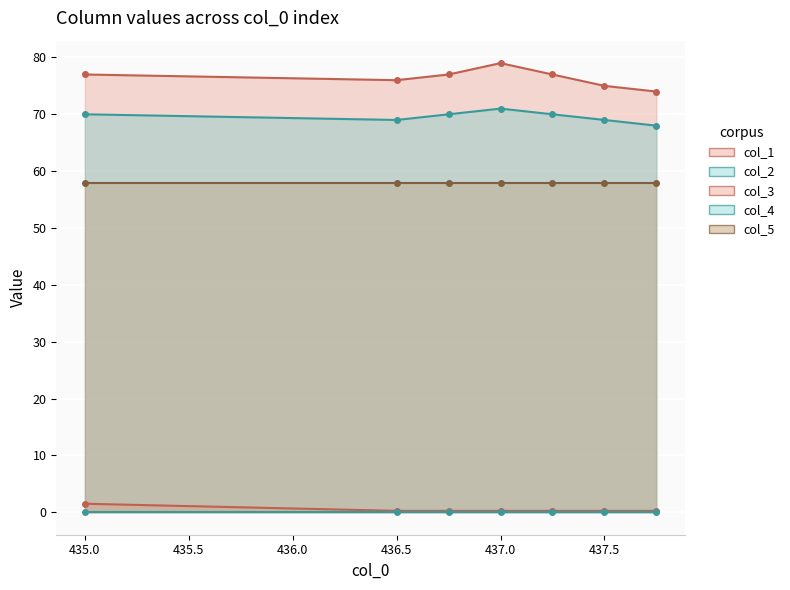

At which category does the chart reach its minimum across all series?

436.5